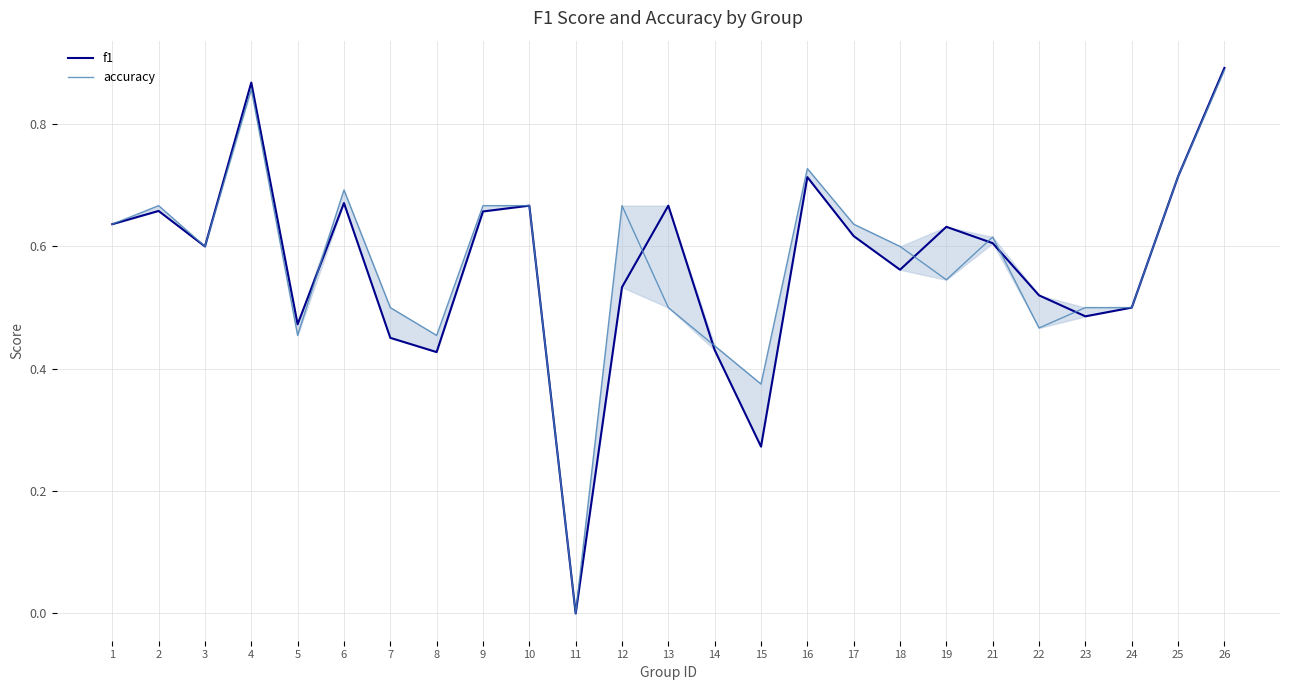

How many times do accuracy and f1 cross each other?

7